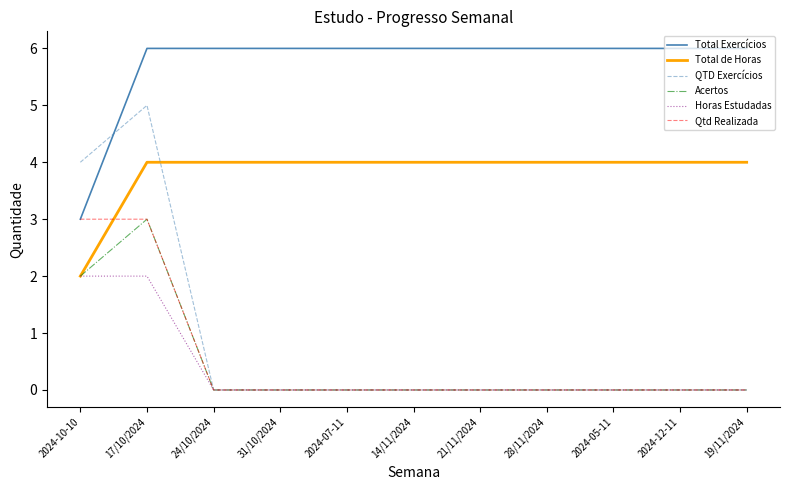

At which category is the sum across all series the highest?

17/10/2024